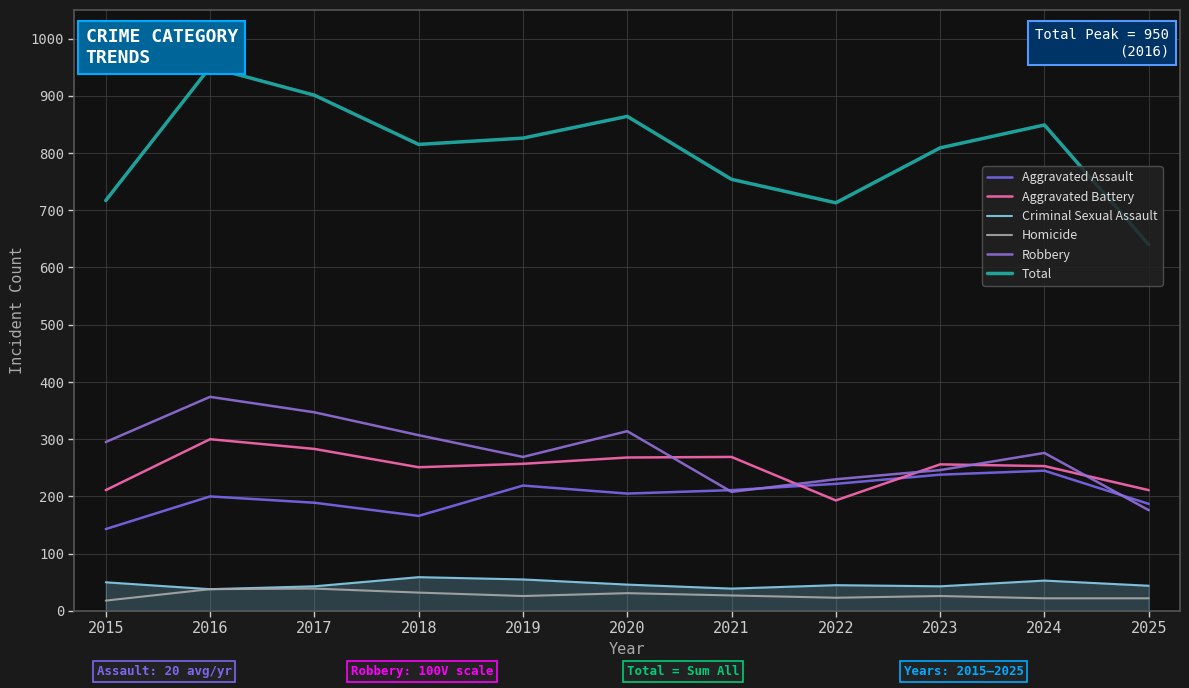

The value of Aggravated Assault at 2016 is 200. True or false?

True